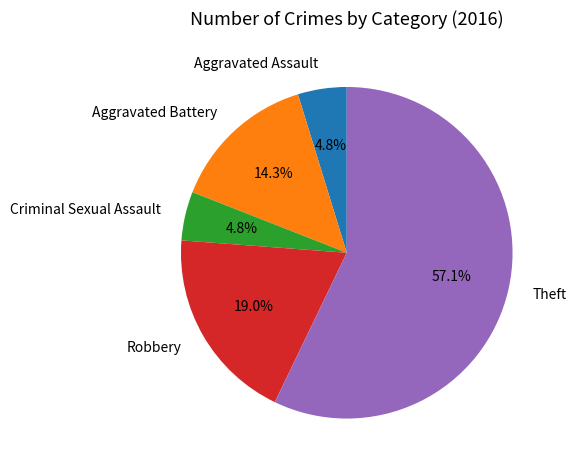

To the nearest percent, what is the difference between the Aggravated Battery and Aggravated Assault slice percentages?

10%